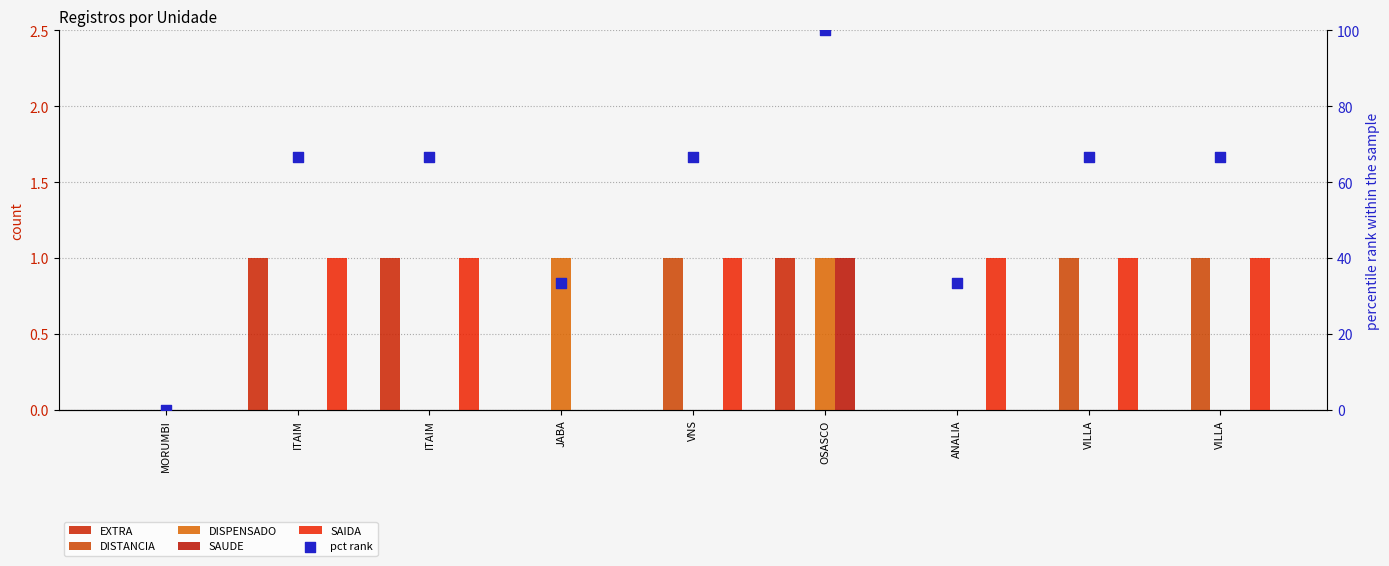

Which series has the largest Y range (max minus min)?

pct rank